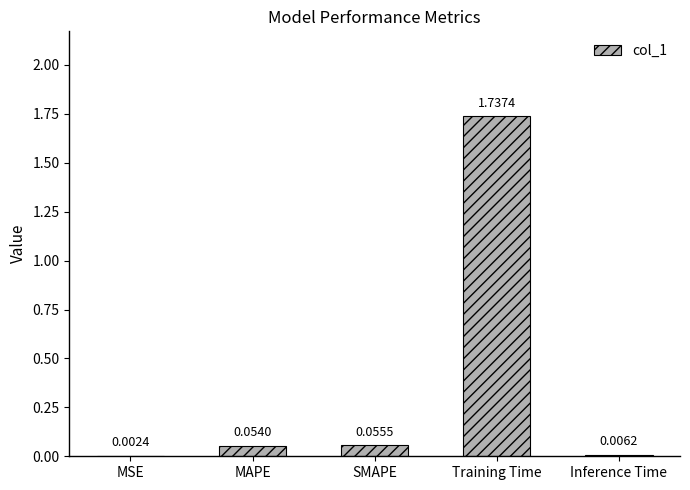

Which has a higher value, Training Time or MSE?

Training Time